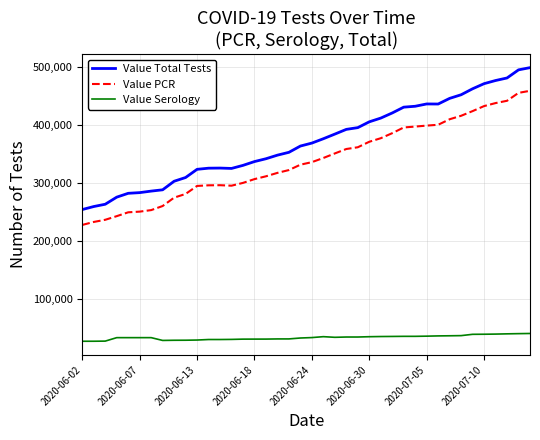

Rank the series by their maximum value, from highest to lowest.

Value Total Tests, Value PCR, Value Serology